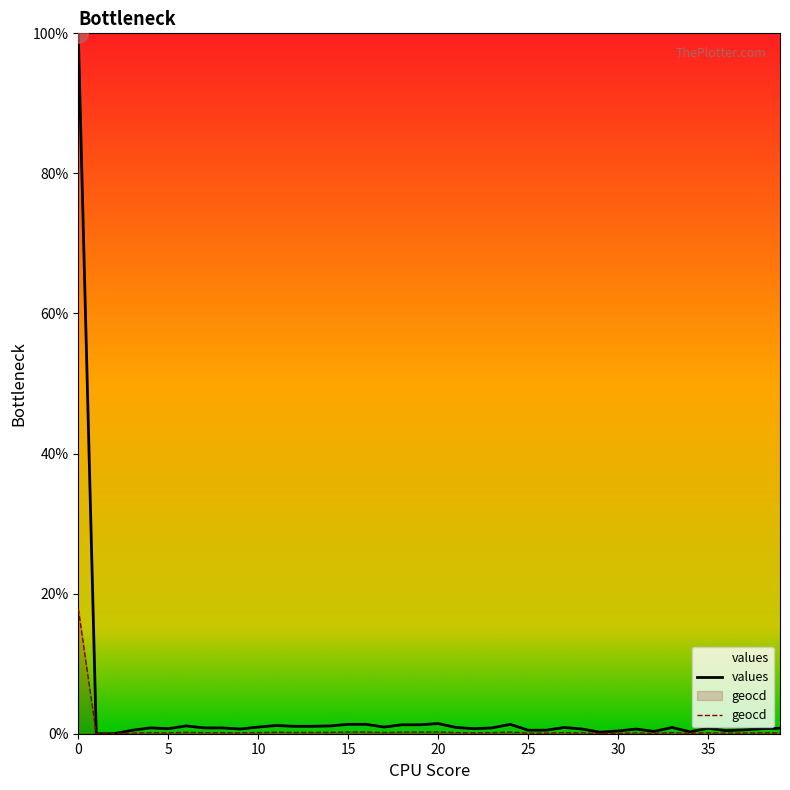

At 36, list the series in order from smallest to largest.

geocd, values